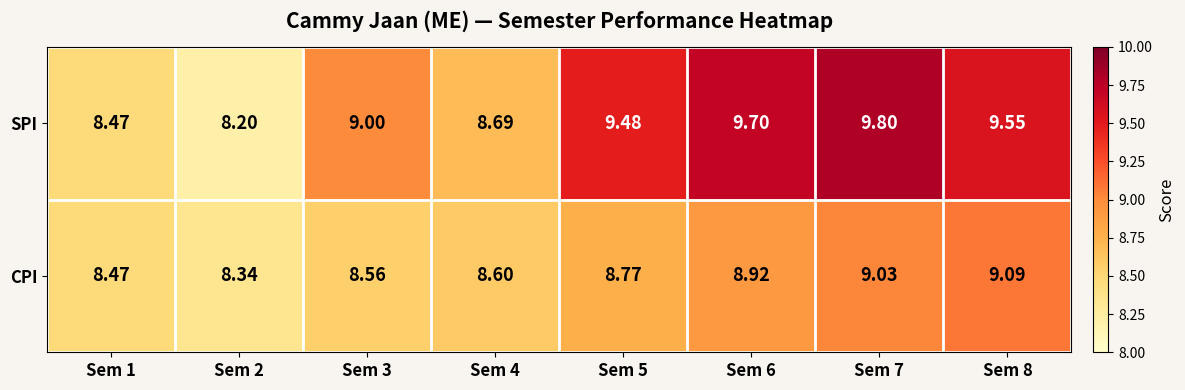

Count the number of categories in the chart.

8